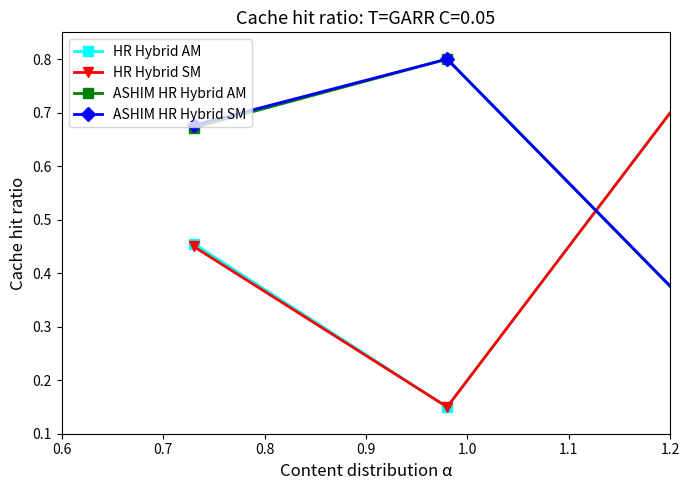

How many times do ASHIM HR Hybrid AM and HR Hybrid AM cross each other?

1